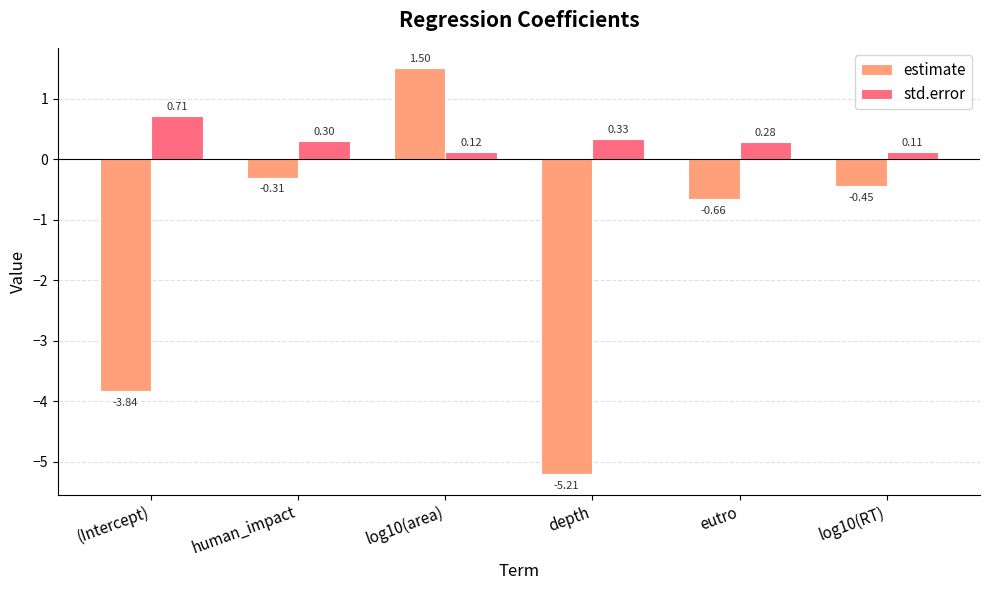

Count the std.error values in the range 0 to 1.

6